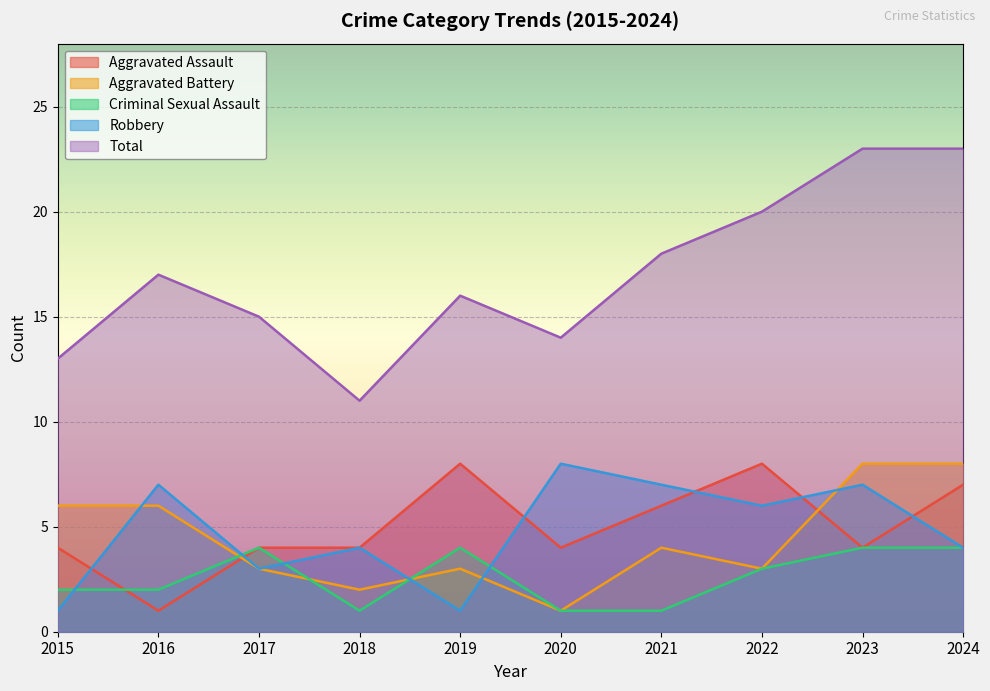

What is the total value across all series at 2018?

22